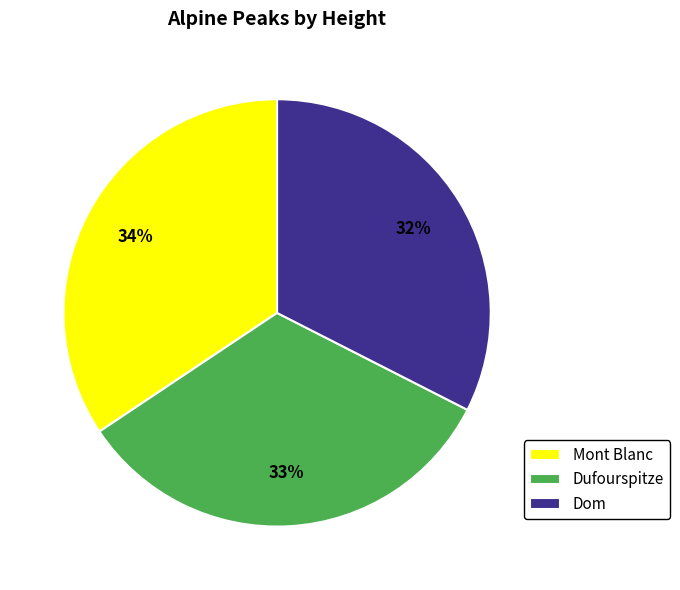

To the nearest percent, what percentage of the pie is Dom?

32%